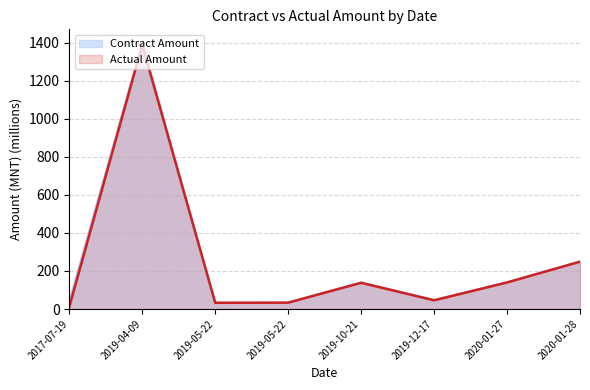

True or false: Contract Amount and Actual Amount cross at least once.

False